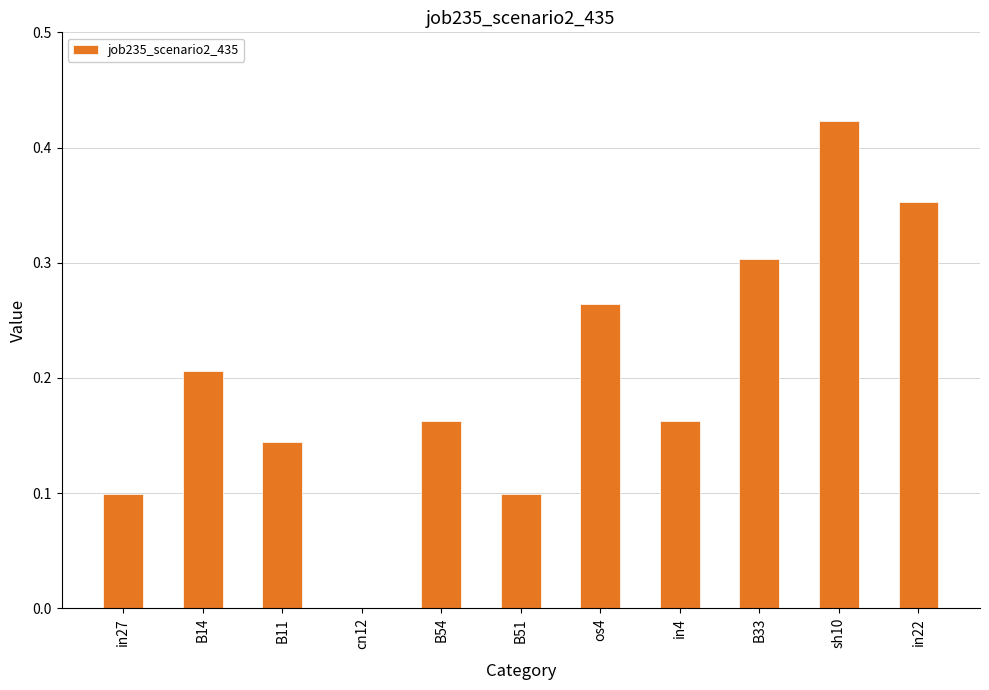

What is the sum of the values at B11 and sh10?

0.6